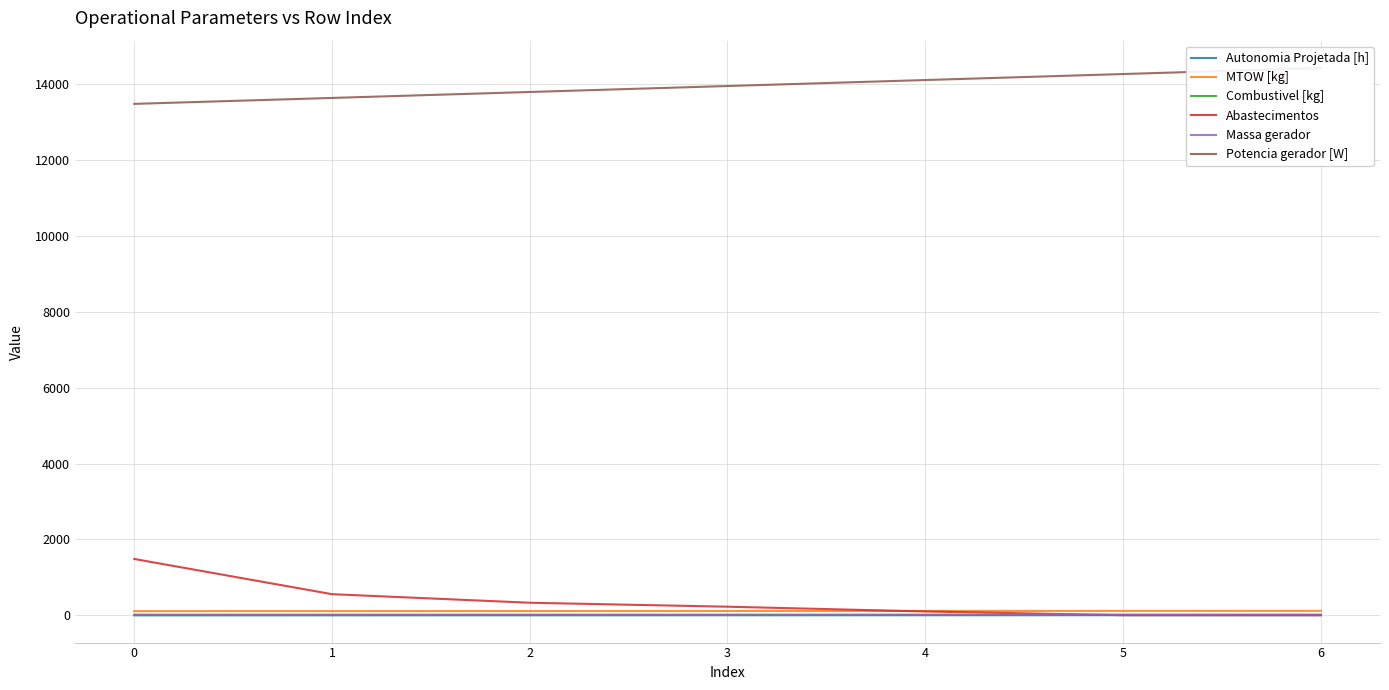

What is the difference between the maximum and minimum values in the Abastecimentos series?

1483.0